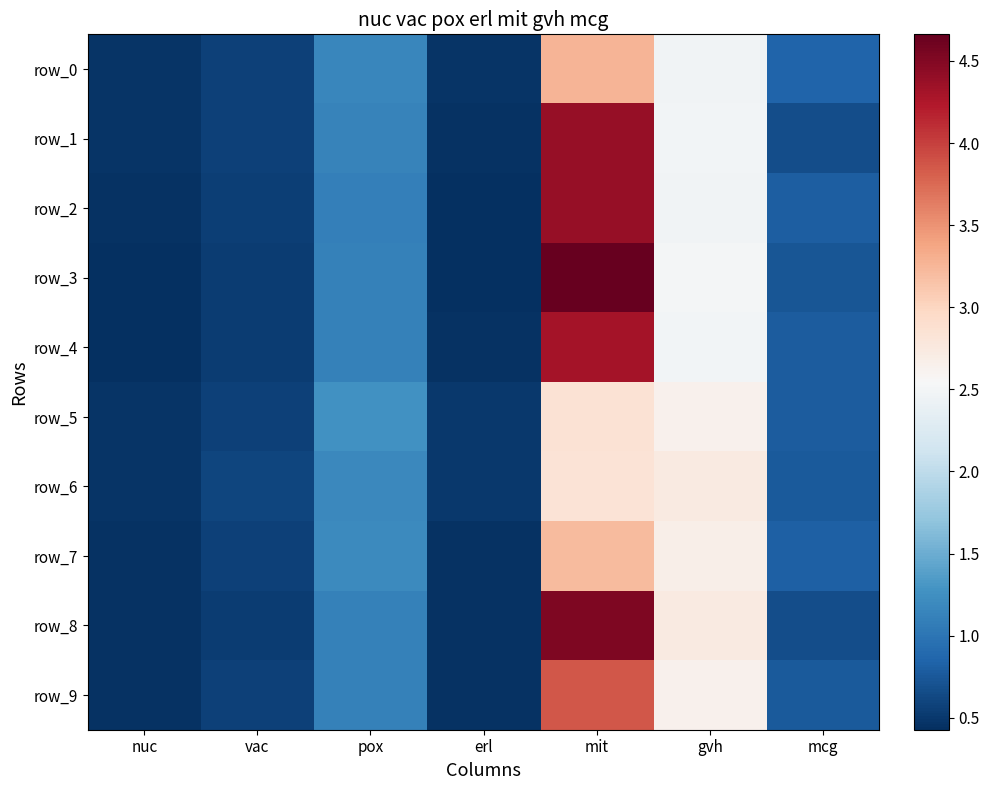

Reading right to left, list all the values displayed in this chart.

row_0: mcg=0.9	gvh=2.5	mit=3.3	erl=0.5	pox=1.2	vac=0.6	nuc=0.5
row_1: mcg=0.7	gvh=2.5	mit=4.4	erl=0.5	pox=1.1	vac=0.6	nuc=0.5
row_2: mcg=0.8	gvh=2.5	mit=4.4	erl=0.4	pox=1.1	vac=0.6	nuc=0.5
row_3: mcg=0.7	gvh=2.5	mit=4.7	erl=0.4	pox=1.1	vac=0.5	nuc=0.4
row_4: mcg=0.8	gvh=2.5	mit=4.3	erl=0.5	pox=1.1	vac=0.5	nuc=0.4
row_5: mcg=0.8	gvh=2.6	mit=2.8	erl=0.5	pox=1.3	vac=0.6	nuc=0.5
row_6: mcg=0.8	gvh=2.7	mit=2.8	erl=0.5	pox=1.2	vac=0.6	nuc=0.5
row_7: mcg=0.8	gvh=2.7	mit=3.2	erl=0.5	pox=1.2	vac=0.6	nuc=0.5
row_8: mcg=0.7	gvh=2.7	mit=4.5	erl=0.5	pox=1.1	vac=0.5	nuc=0.4
row_9: mcg=0.8	gvh=2.6	mit=3.9	erl=0.4	pox=1.1	vac=0.6	nuc=0.4